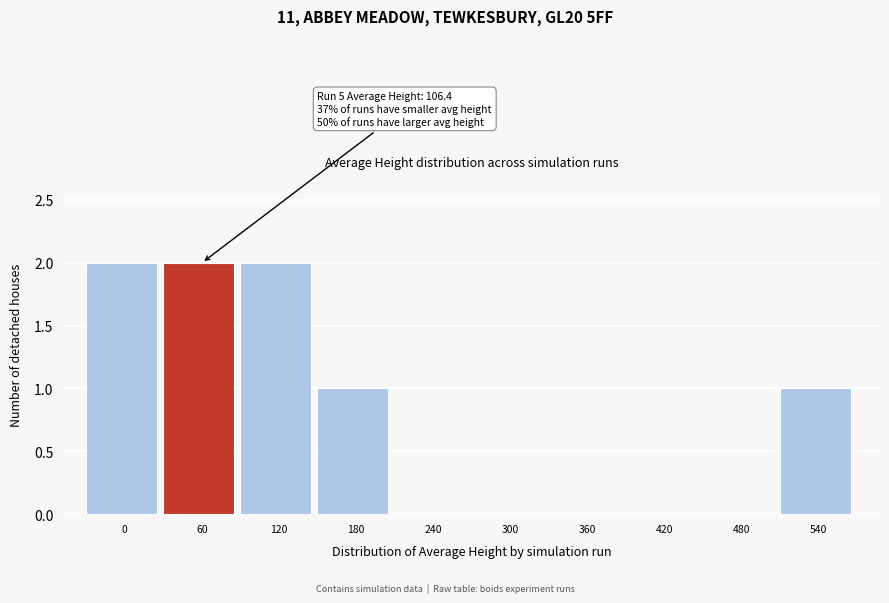

Reading left to right, transcribe all the data shown in this chart.

0=2	60=2	120=2	180=1	240=0	300=0	360=0	420=0	480=0	540=1